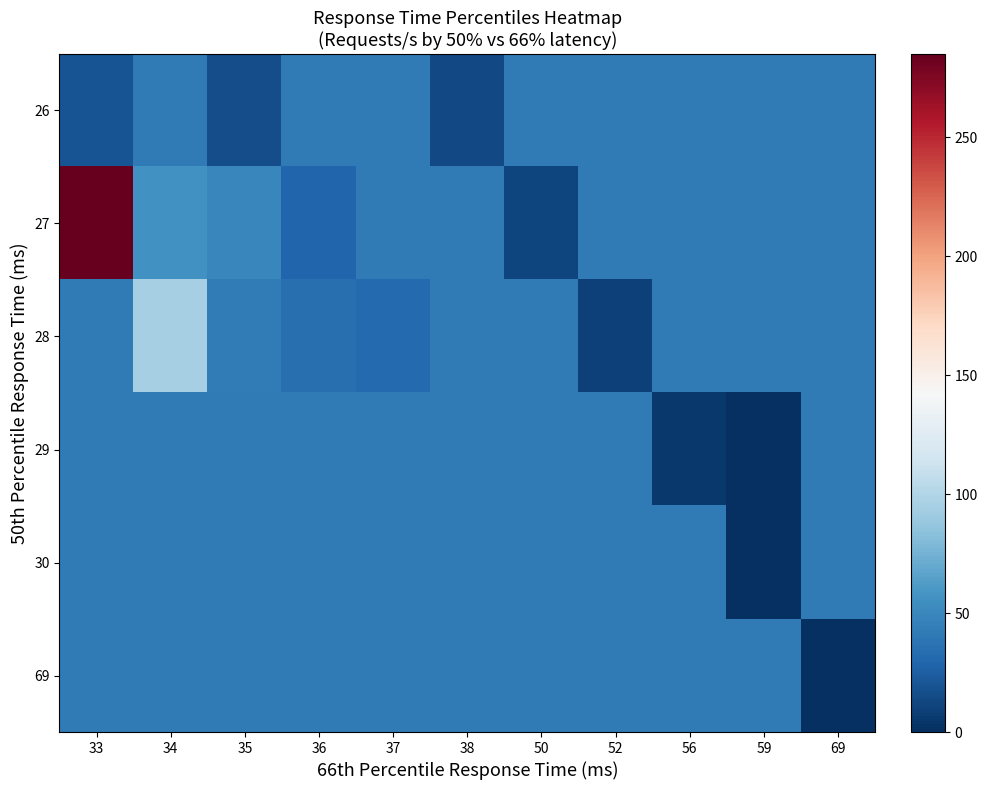

Reading left to right, transcribe all the data shown in this chart.

26: 33=19.8	34=41.2	35=16.0	36=41.2	37=41.2	38=13.6	50=41.2	52=41.2	56=41.2	59=41.2	69=41.2
27: 33=285.1	34=56.2	35=49.3	36=29.2	37=41.2	38=41.2	50=12.0	52=41.2	56=41.2	59=41.2	69=41.2
28: 33=41.2	34=95.7	35=42.5	36=35.3	37=32.0	38=41.2	50=41.2	52=9.2	56=41.2	59=41.2	69=41.2
29: 33=41.2	34=41.2	35=41.2	36=41.2	37=41.2	38=41.2	50=41.2	52=41.2	56=5.0	59=0.0	69=41.2
30: 33=41.2	34=41.2	35=41.2	36=41.2	37=41.2	38=41.2	50=41.2	52=41.2	56=41.2	59=0.0	69=41.2
69: 33=41.2	34=41.2	35=41.2	36=41.2	37=41.2	38=41.2	50=41.2	52=41.2	56=41.2	59=41.2	69=0.0